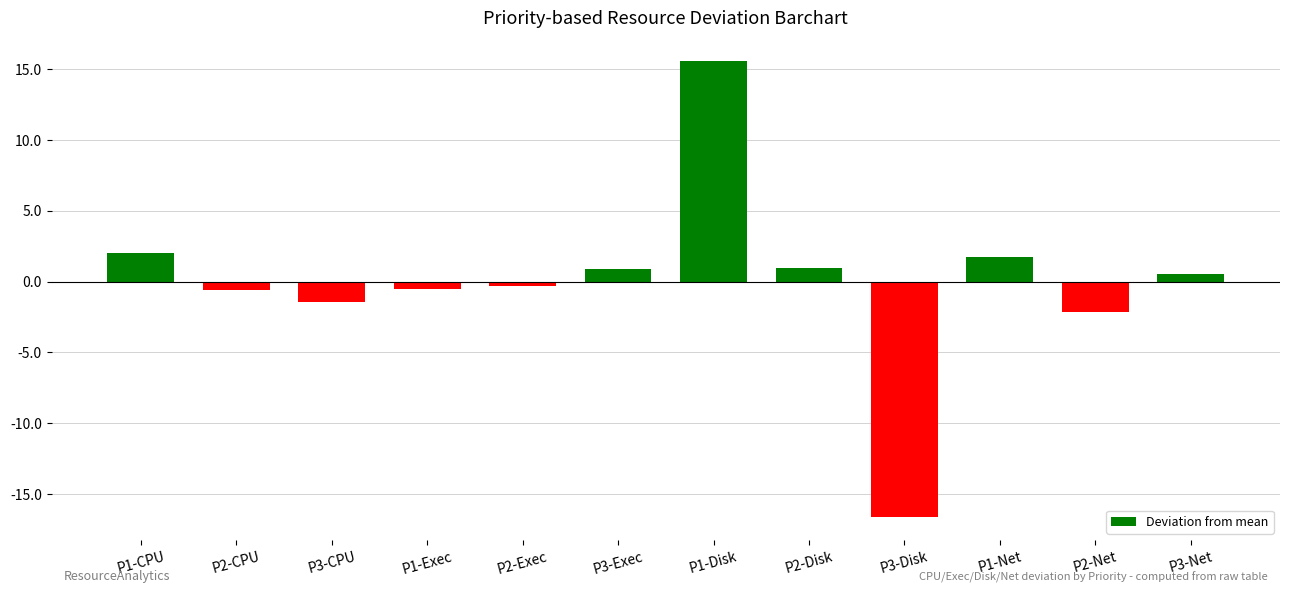

The chart shows a value of -0.6 at P2-CPU. True or false?

True